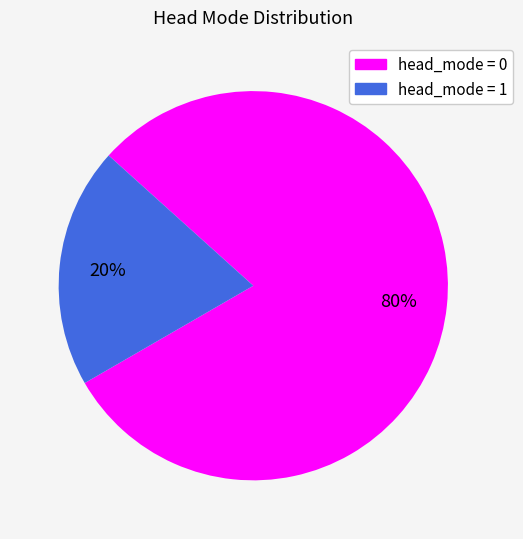

Does any single category account for the majority?

Yes